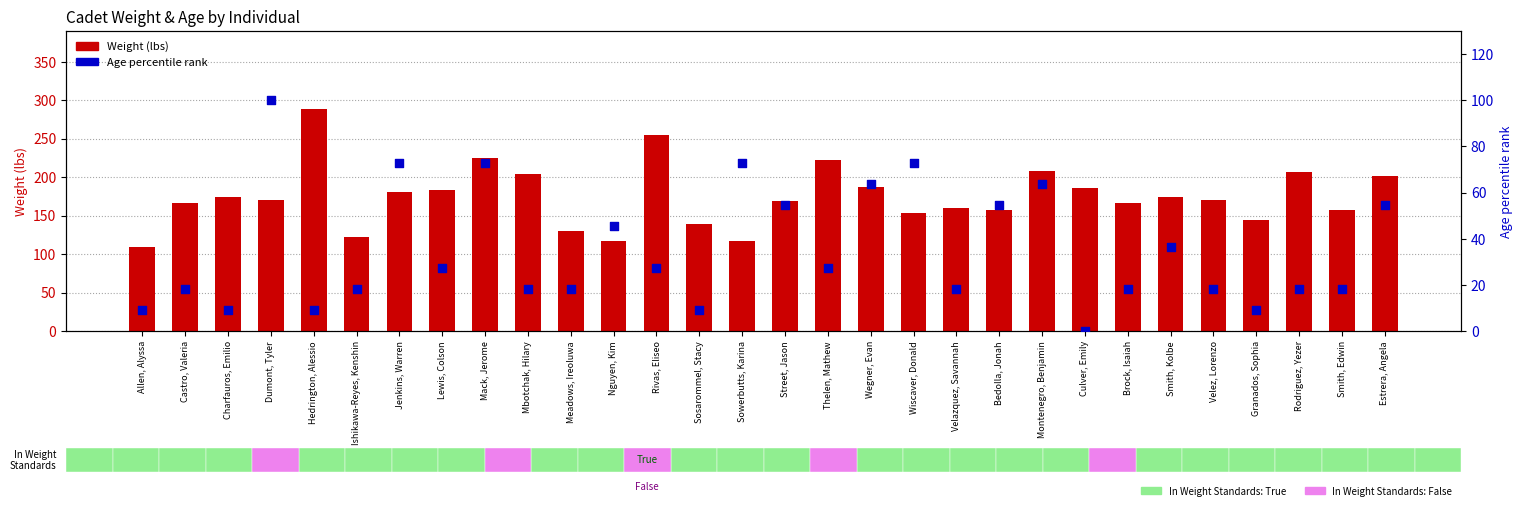

At how many categories does at least one series exceed 216?

4